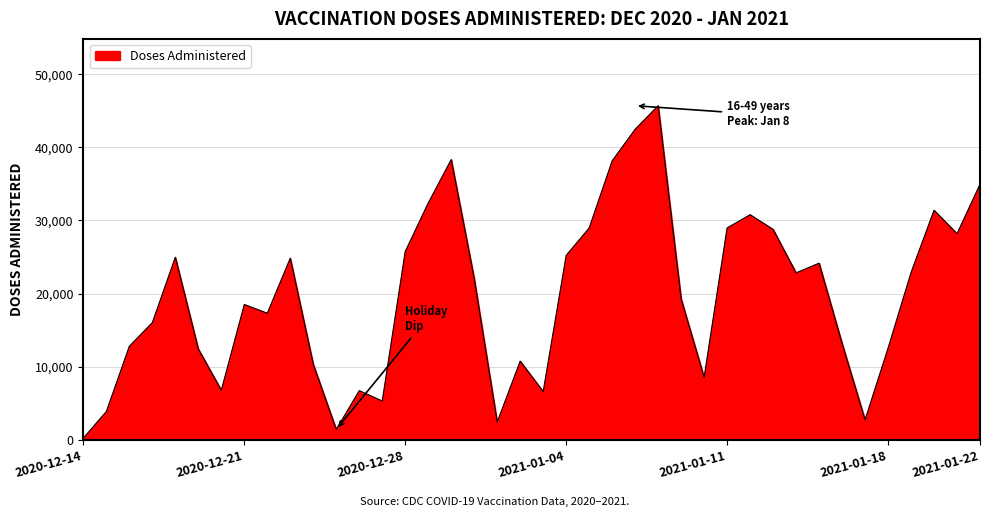

What is the greatest value displayed?

45682